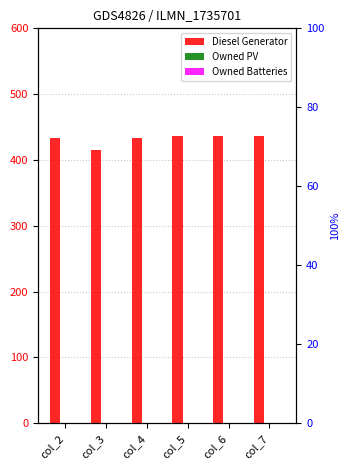

At how many categories does at least one series exceed 297?

6